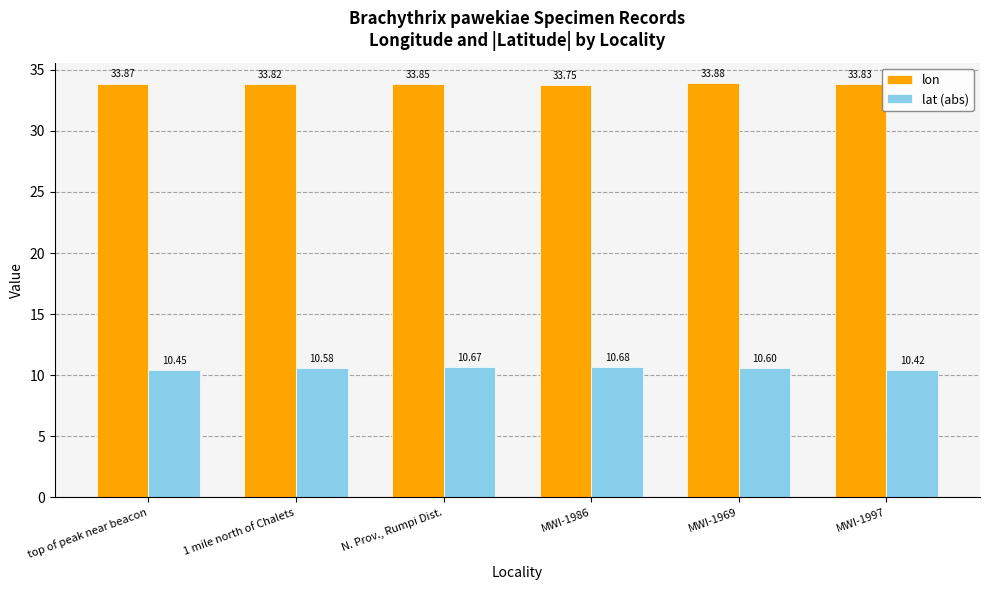

List the series in order of their overall mean, highest first.

lon, lat (abs)